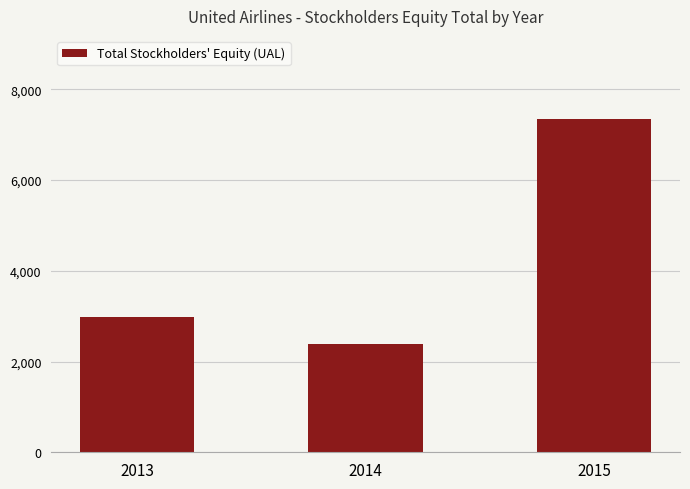

Rank the categories by value from highest to lowest.

2015, 2013, 2014